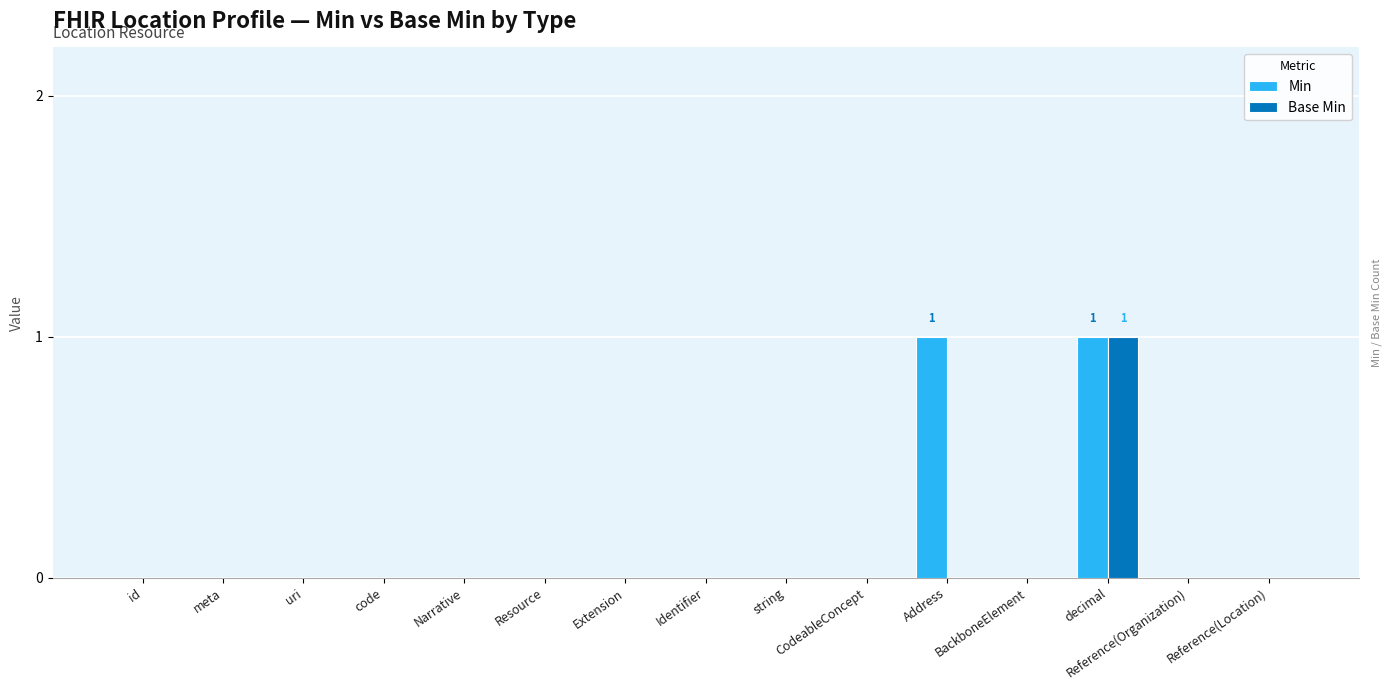

Is it true that Min equals 1 at meta?

False